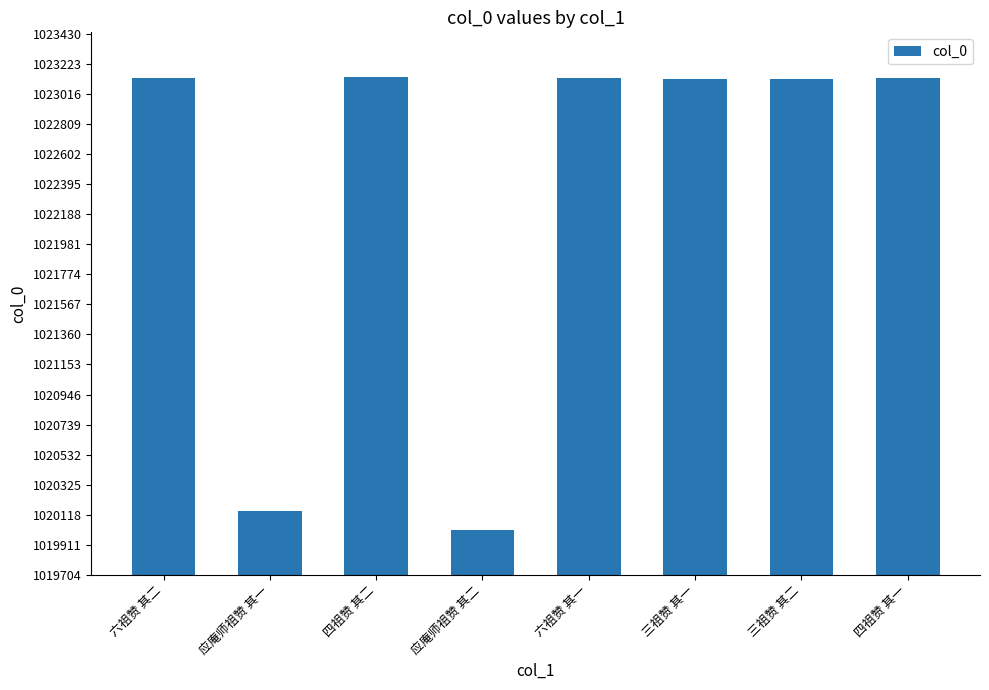

What is the average value?

1022364